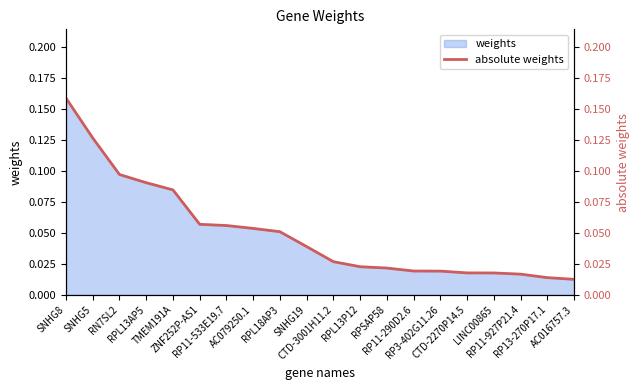

What position from the left is RP11-290D2.6?

14